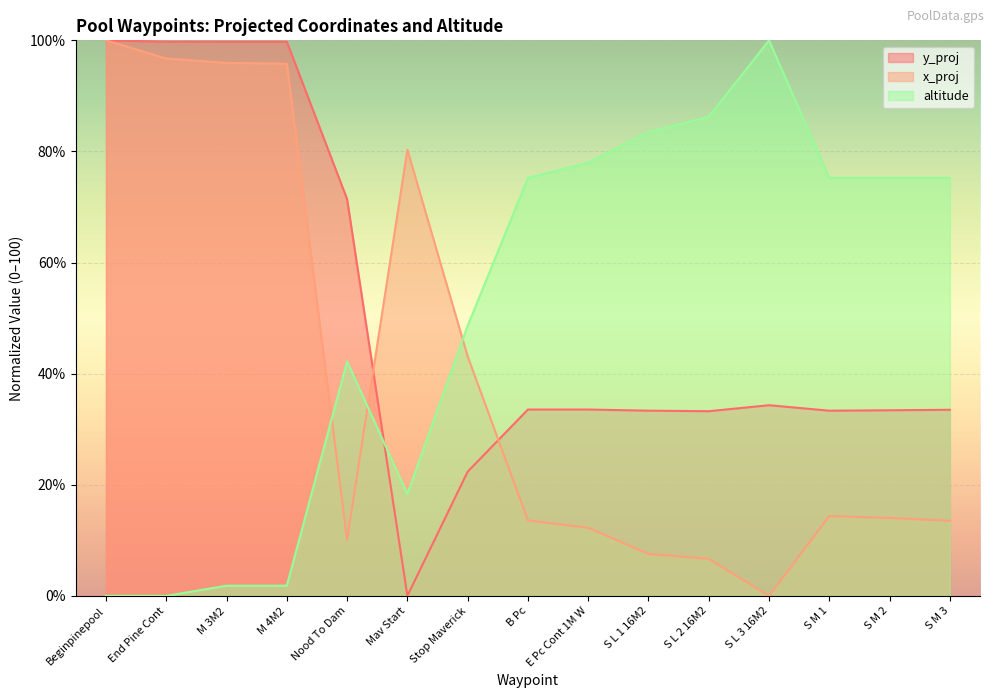

Reading left to right, transcribe all the data shown in this chart.

y_proj: Beginpinepool=100.0	End Pine Cont=99.8	M 3M2=99.7	M 4M2=99.7	Nood To Dam=71.4	Mav Start=0.0	Stop Maverick=22.4	B Pc=33.5	E Pc Cont 1M W=33.5	S L 1 16M2=33.3	S L 2 16M2=33.2	S L 3 16M2=34.3	S M 1=33.3	S M 2=33.4	S M 3=33.5
x_proj: Beginpinepool=100.0	End Pine Cont=96.7	M 3M2=95.9	M 4M2=95.8	Nood To Dam=10.1	Mav Start=80.3	Stop Maverick=43.1	B Pc=13.6	E Pc Cont 1M W=12.3	S L 1 16M2=7.6	S L 2 16M2=6.7	S L 3 16M2=0.0	S M 1=14.4	S M 2=14.0	S M 3=13.5
altitude: Beginpinepool=0.0	End Pine Cont=0.0	M 3M2=1.8	M 4M2=1.8	Nood To Dam=42.2	Mav Start=18.3	Stop Maverick=48.6	B Pc=75.2	E Pc Cont 1M W=78.0	S L 1 16M2=83.5	S L 2 16M2=86.2	S L 3 16M2=100.0	S M 1=75.2	S M 2=75.2	S M 3=75.2